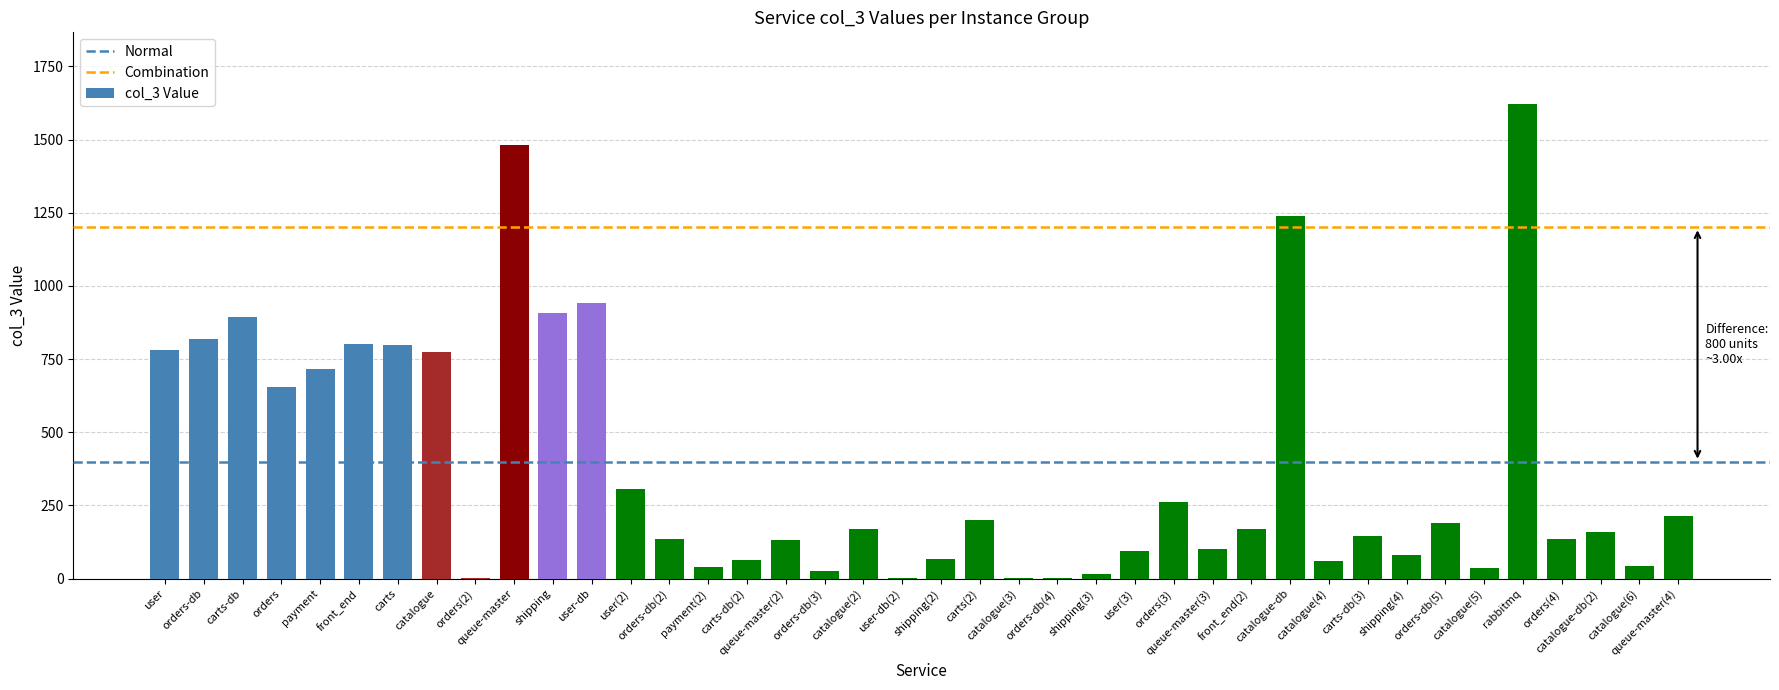

True or false: the data shows 134 at orders-db(2).

True